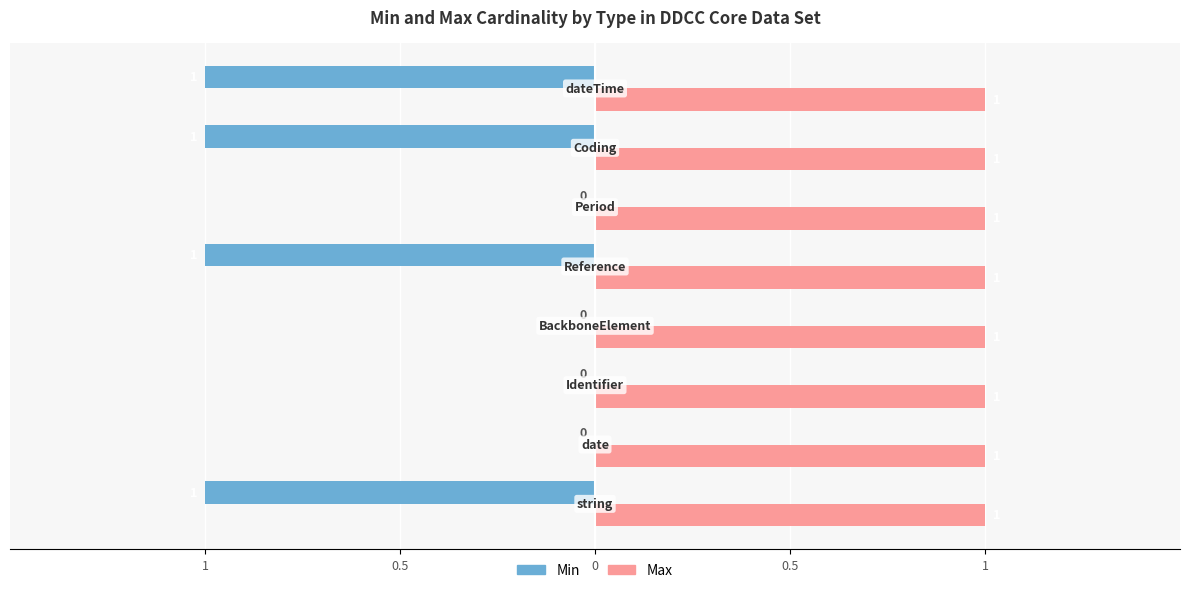

How many Min values are between -1 and 0?

8